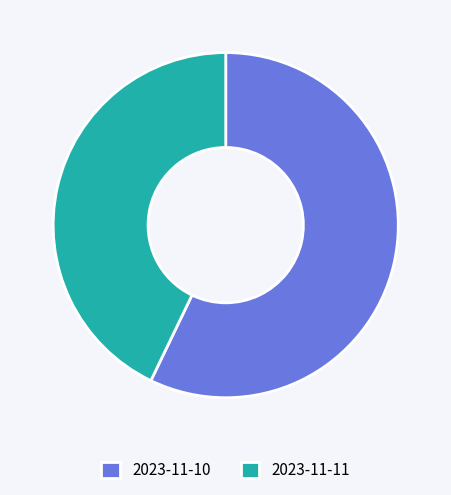

Which category accounts for the majority?

2023-11-10